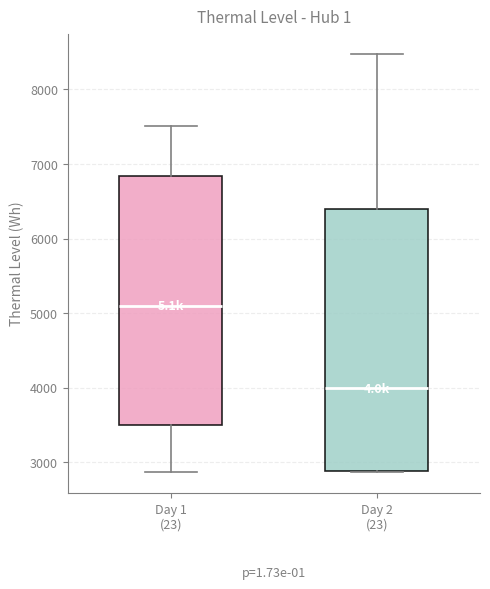

Where does the upper whisker of the box for Day 1 (23) end on the y-axis? The values are not printed on the chart, so give them approximately, as read against the axis.

7500